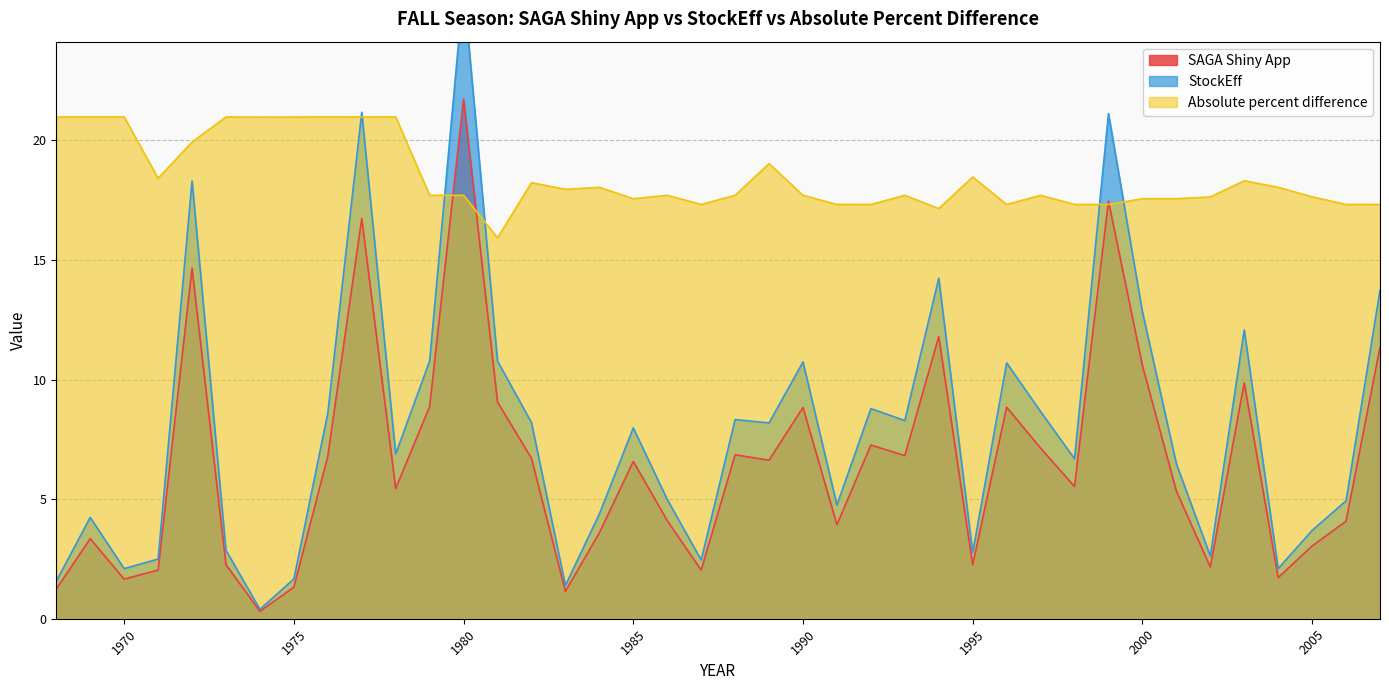

At which category is the sum across all series the highest?

1980